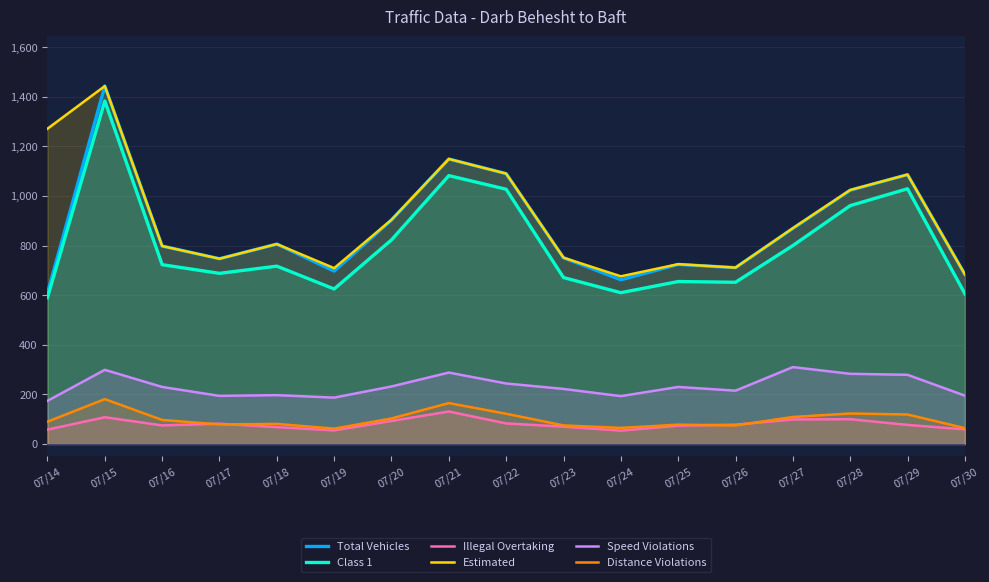

What is the greatest value displayed?

1443